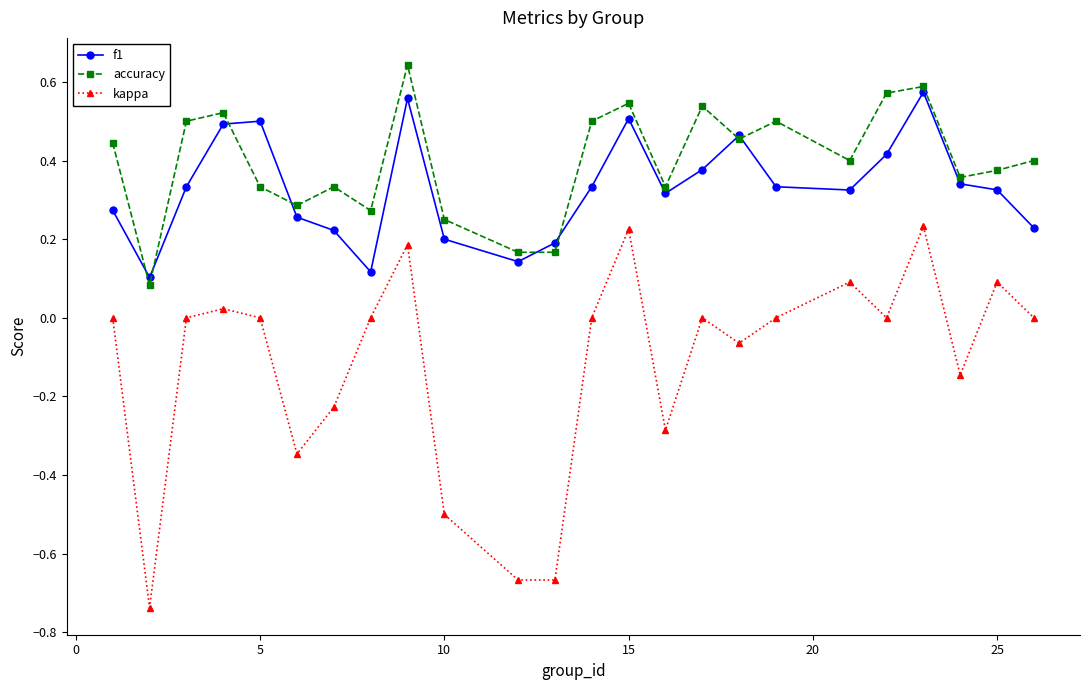

Which series has the largest total across all categories?

accuracy